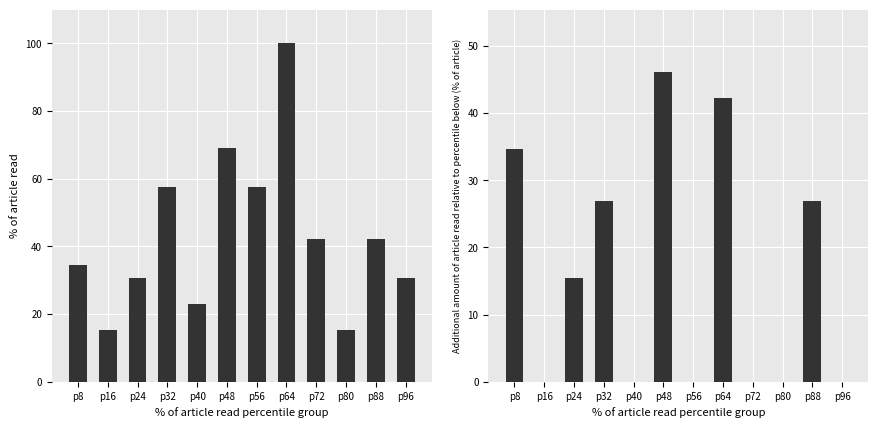

Rank the series at p56 from highest to lowest value.

cumulative_reads, delta_reads